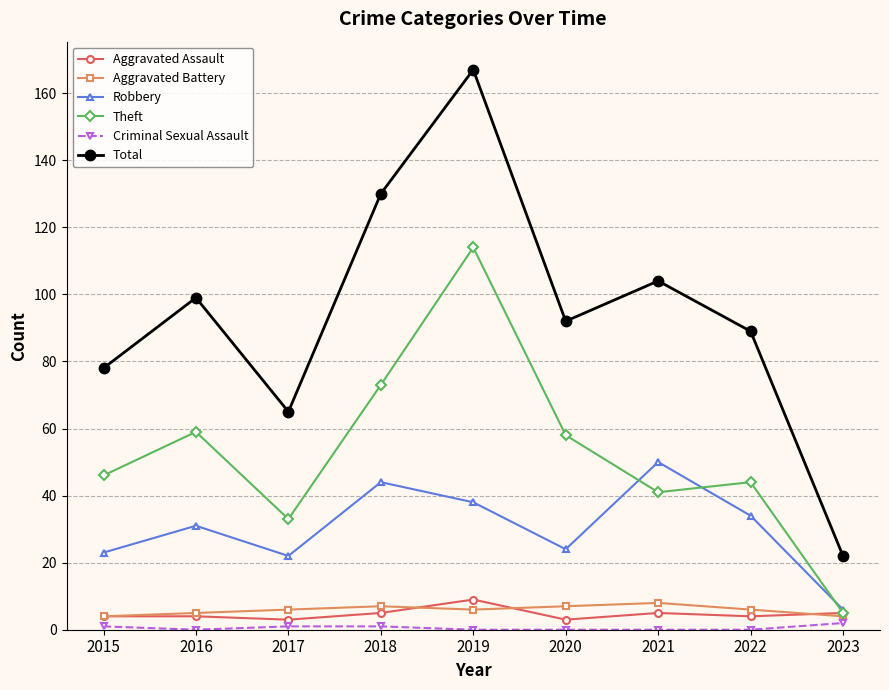

The Criminal Sexual Assault series shows 0 at 2022. True or false?

True